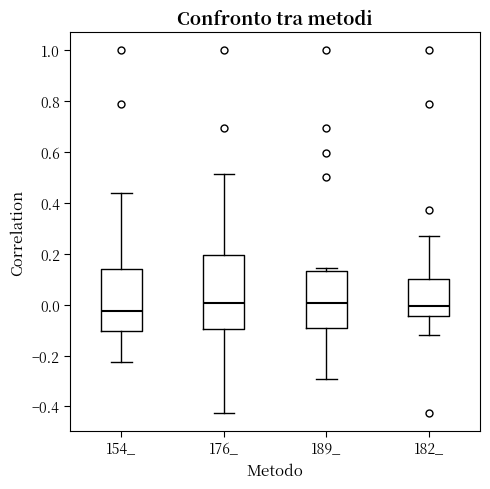

Reading left to right, transcribe this box plot: for each box, give where its median line is, the range the box spans, and where its two whiskers end, as read against the y-axis. The values are not printed on the chart, so give them approximately, as read against the axis.

154_: median -0.02, box -0.10 to 0.14, whiskers -0.22 to 0.44
176_: median 0.00, box -0.10 to 0.20, whiskers -0.42 to 0.52
189_: median 0.00, box -0.10 to 0.14, whiskers -0.30 to 0.14 (just above the box's upper edge)
182_: median 0.00, box -0.04 to 0.10, whiskers -0.12 to 0.28